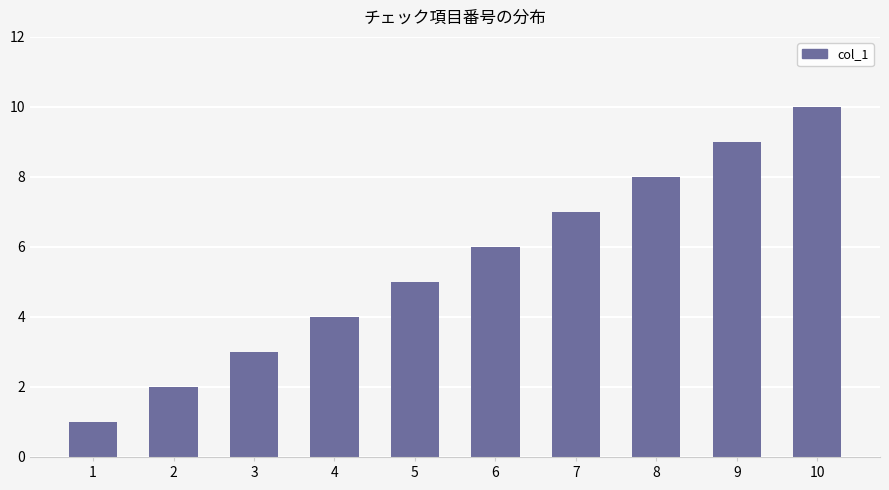

Rank the categories by value from lowest to highest.

1, 2, 3, 4, 5, 6, 7, 8, 9, 10